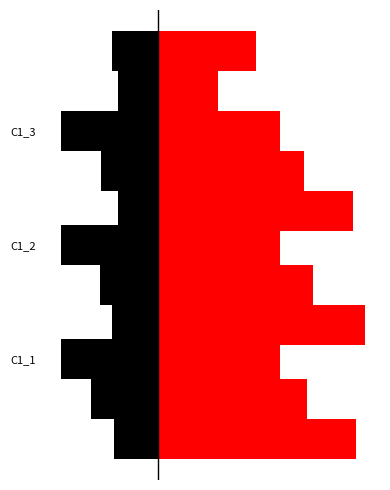

How many values in the importTime series are below 93?

1